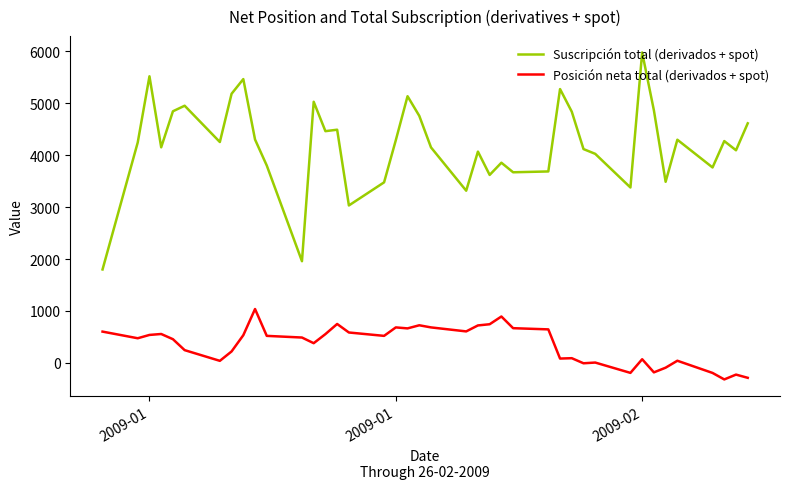

List the series in order of their overall mean, highest first.

Suscripción total (derivados + spot), Posición neta total (derivados + spot)